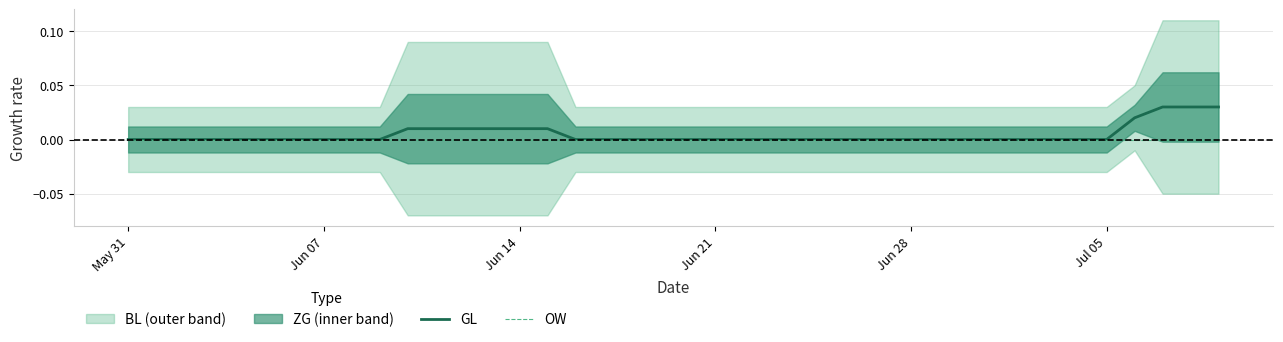

How many data points does each series have?

40